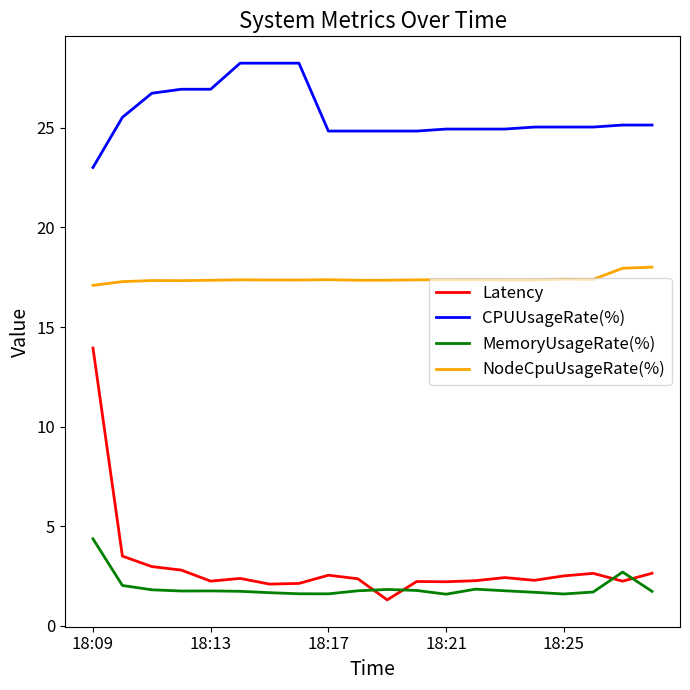

What is the average value of the NodeCpuUsageRate(%) series?

17.4